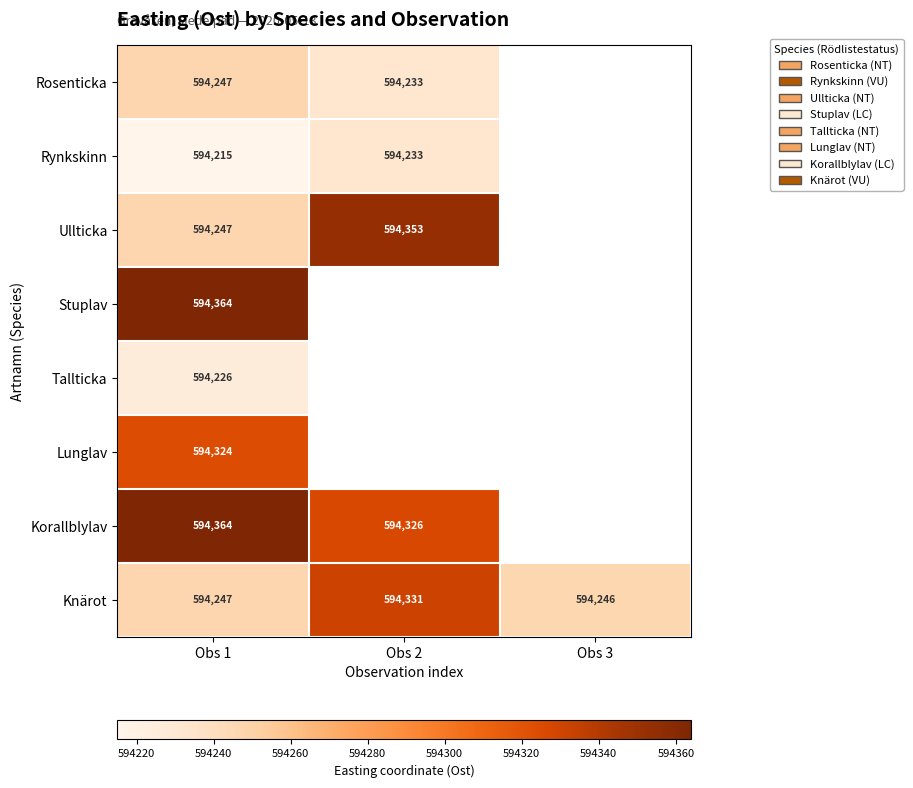

Is the value of Knärot at Obs 2 greater than the value of Rynkskinn at Obs 2?

Yes